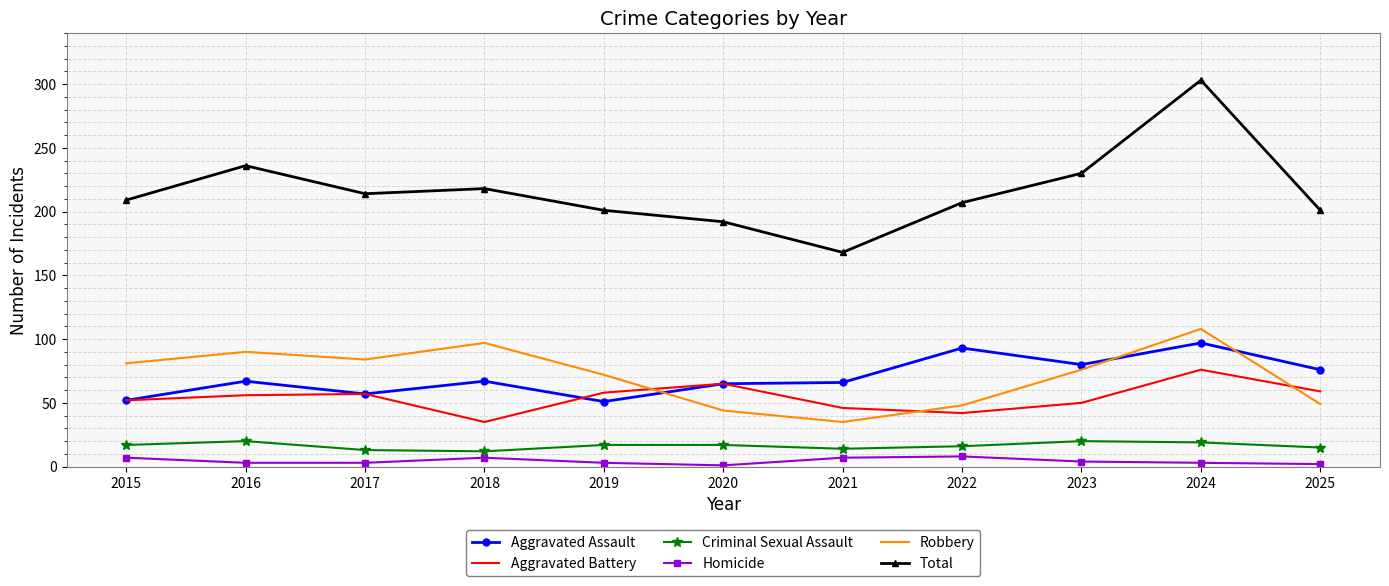

Rank the series at 2023 from highest to lowest value.

Total, Aggravated Assault, Robbery, Aggravated Battery, Criminal Sexual Assault, Homicide